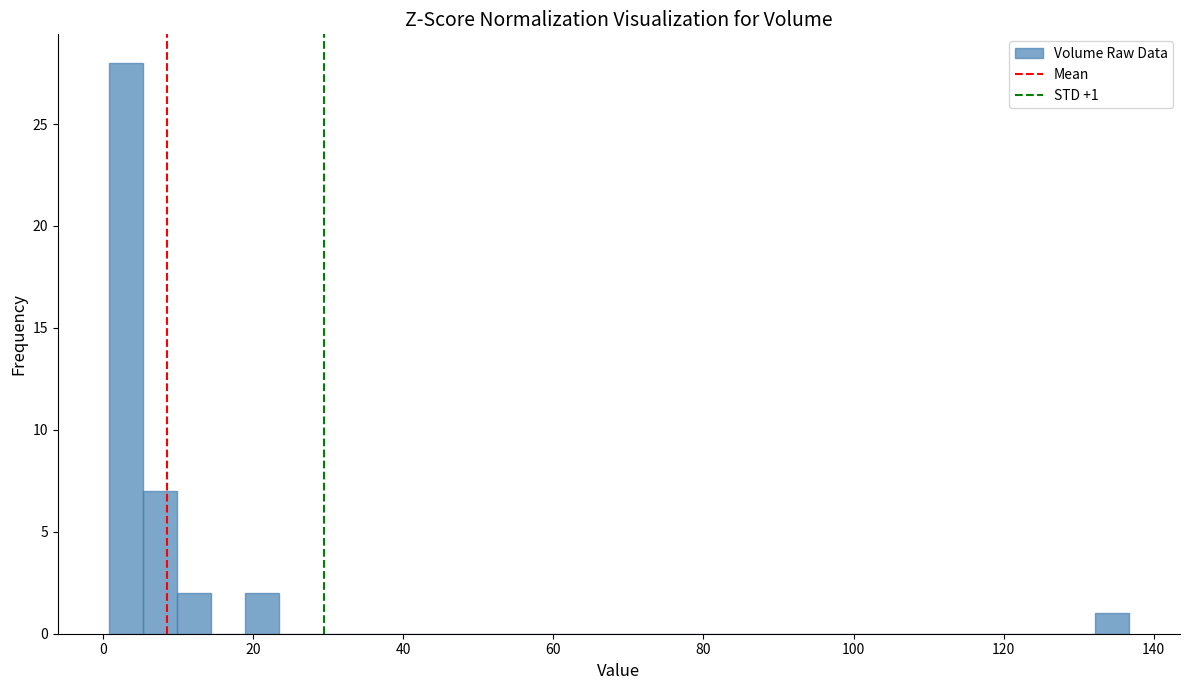

Read against the x-axis, roughly where is the centre of the tallest bar?

4